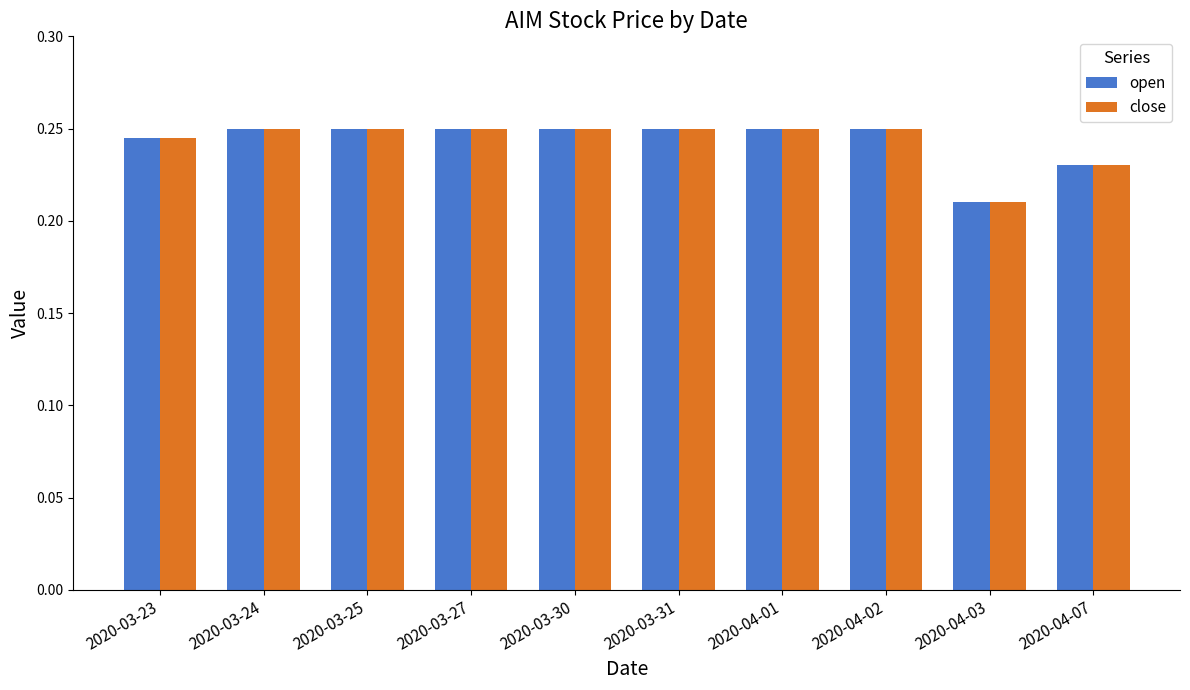

True or false: close has a value of 0.1 at 2020-04-01.

False